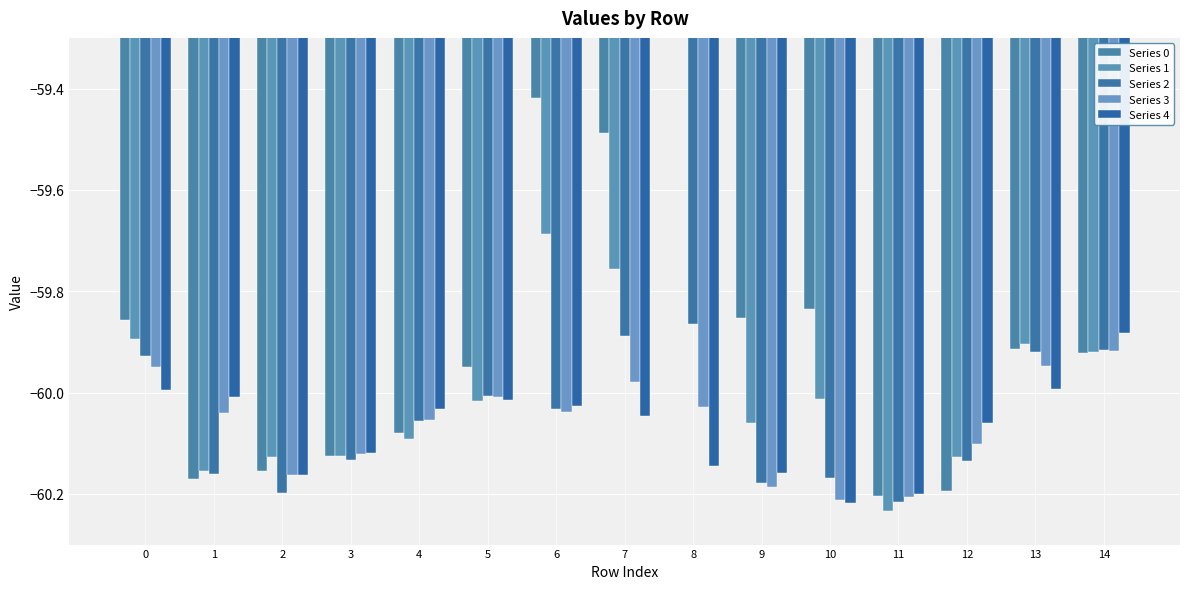

What is the approximate value of Series 3 at 9?

-60.2